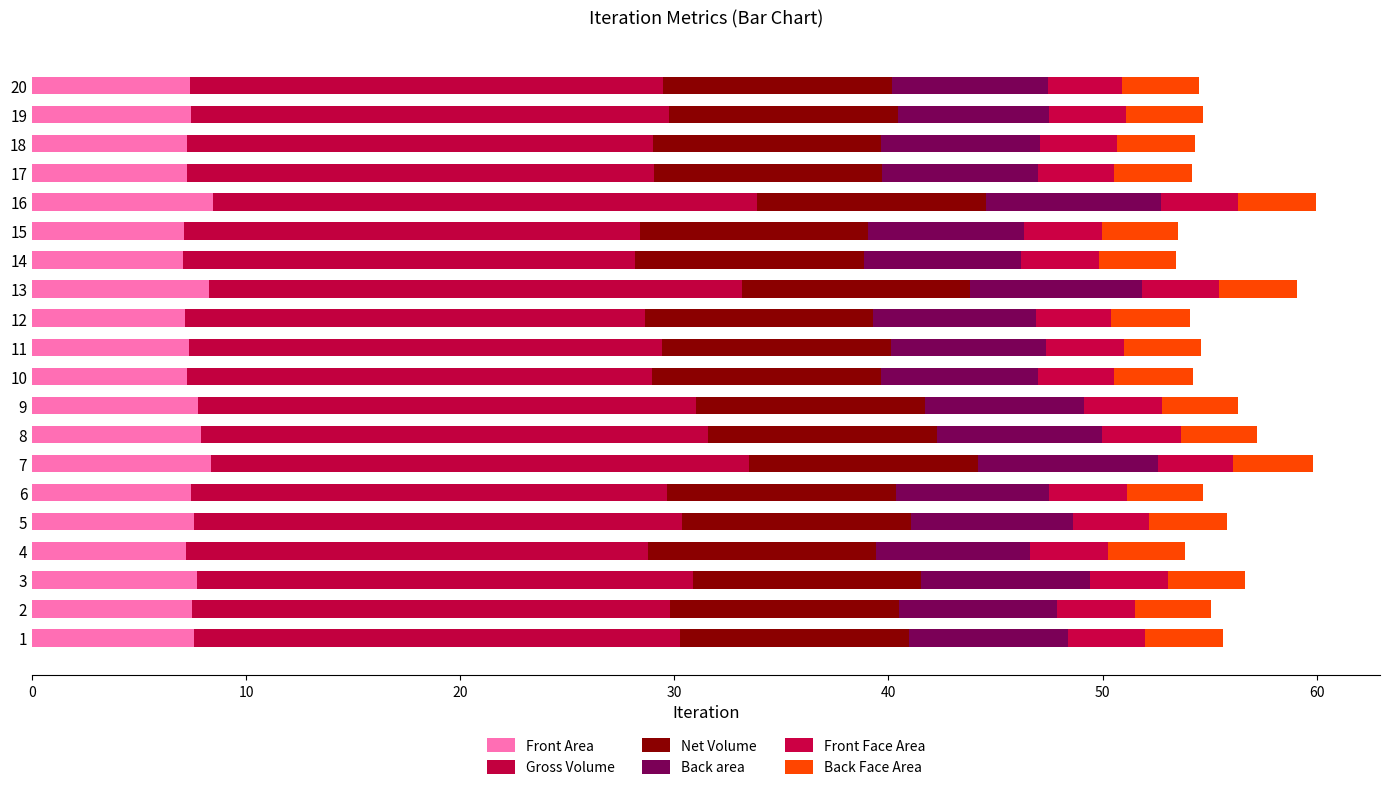

What is the value of the Back Face Area bar at the 6th from the left?

3.5